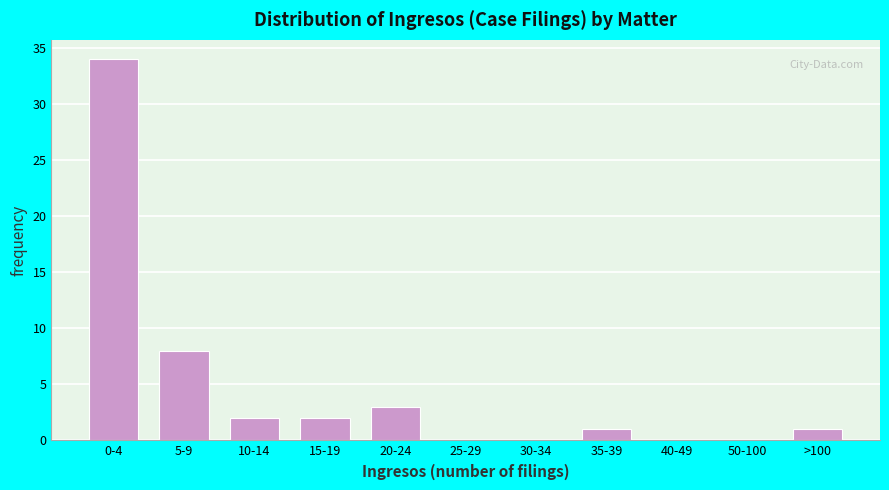

Reading left to right, transcribe all the data shown in this chart.

0-4=34	5-9=8	10-14=2	15-19=2	20-24=3	25-29=0	30-34=0	35-39=1	40-49=0	50-100=0	>100=1